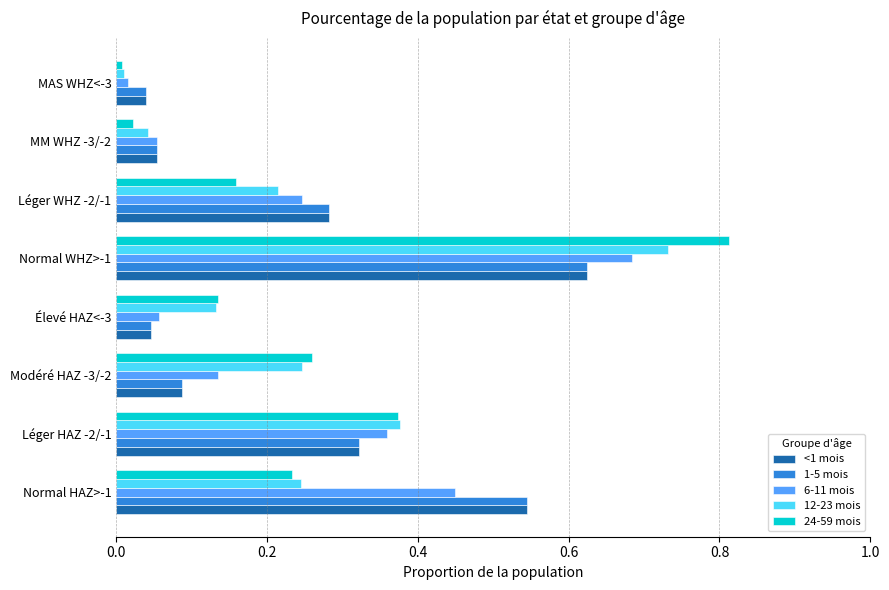

Which series has the largest range (max minus min)?

24-59 mois